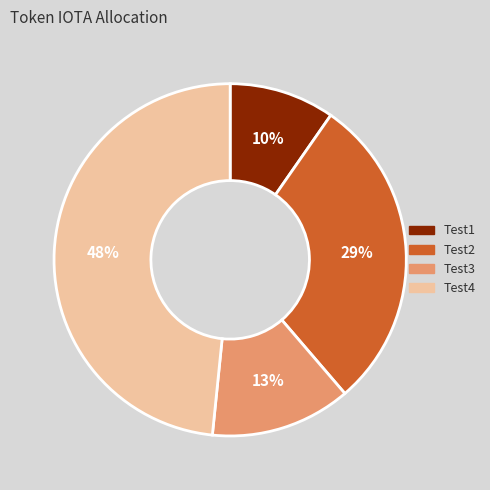

Does any single category account for the majority?

No